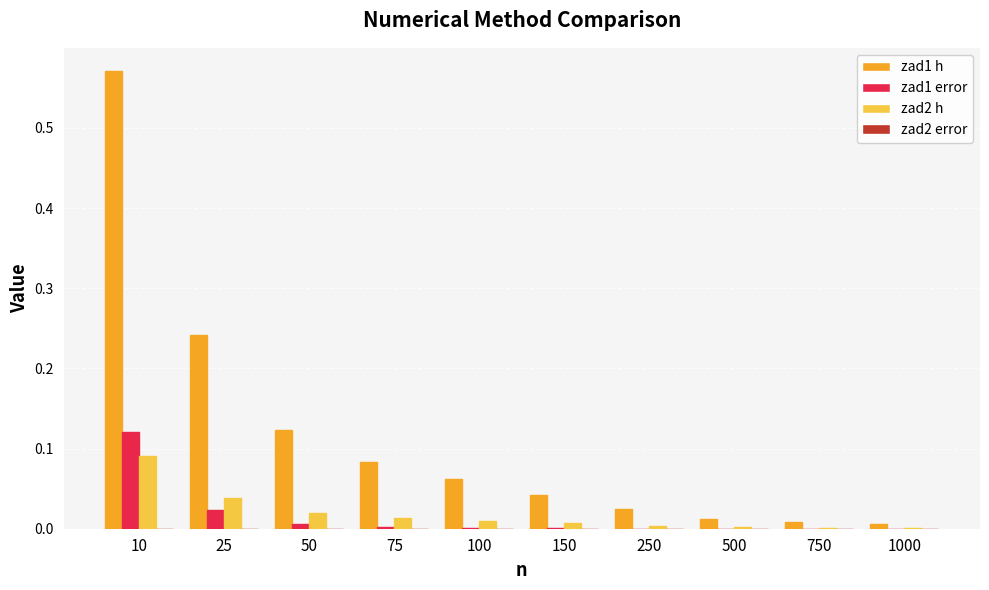

The value of zad2 h at 250 is 0.0. True or false?

True